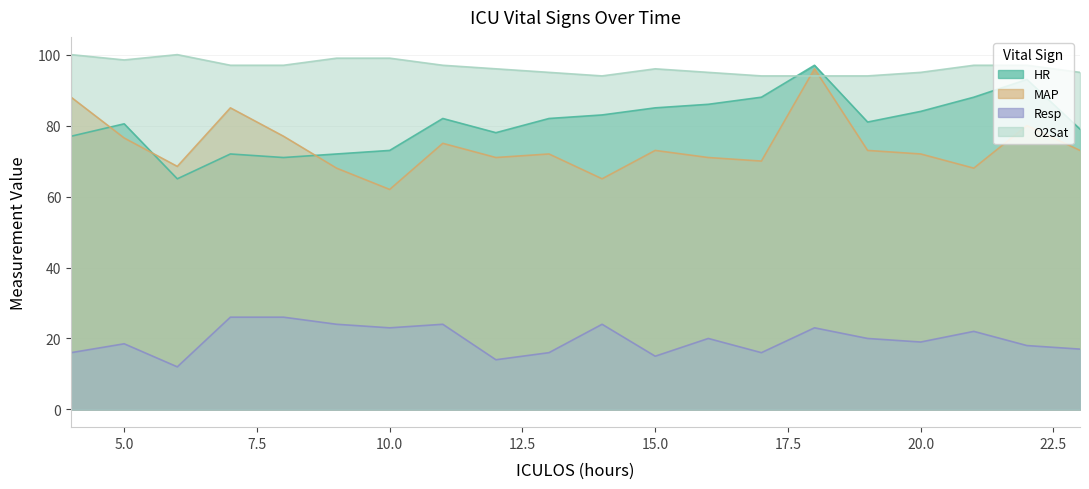

At which label does HR reach its minimum?

6